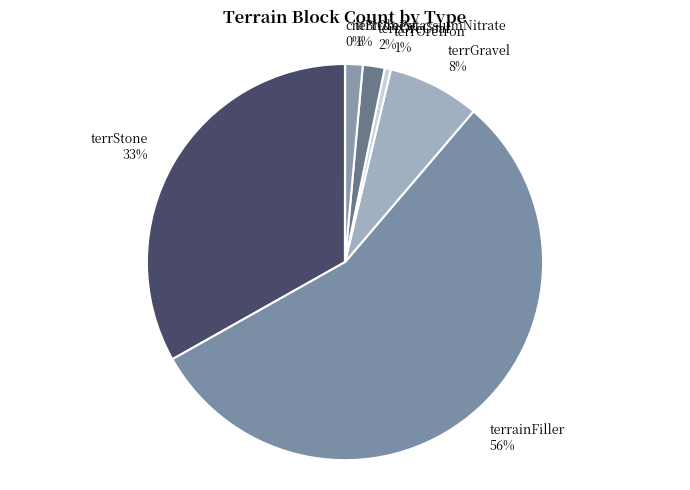

What percentage is the terrOreIron slice, to the nearest percent?

1%